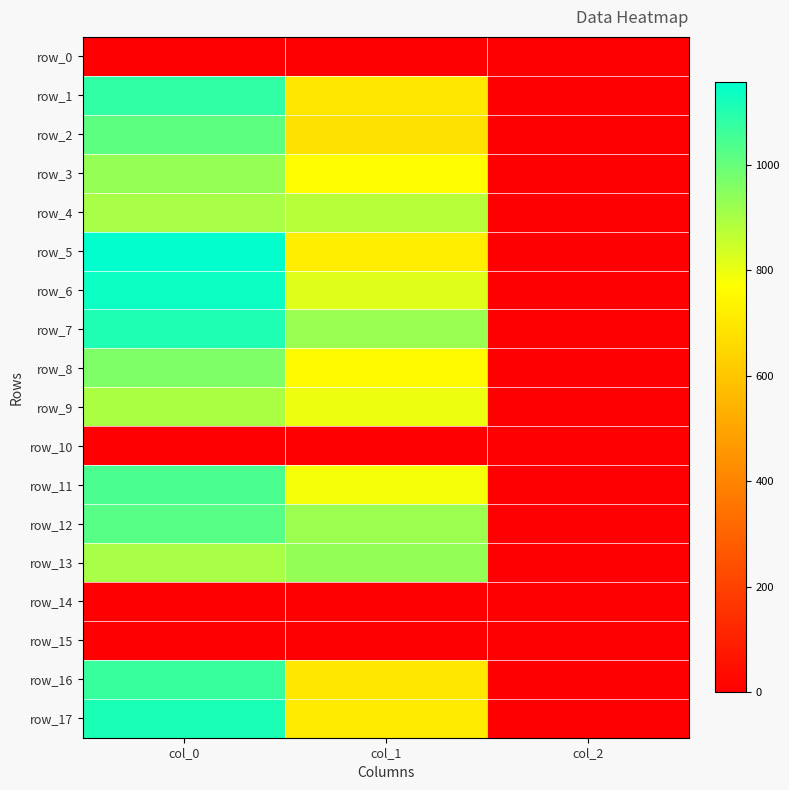

At which label is row_6 closest to 569?

col_1